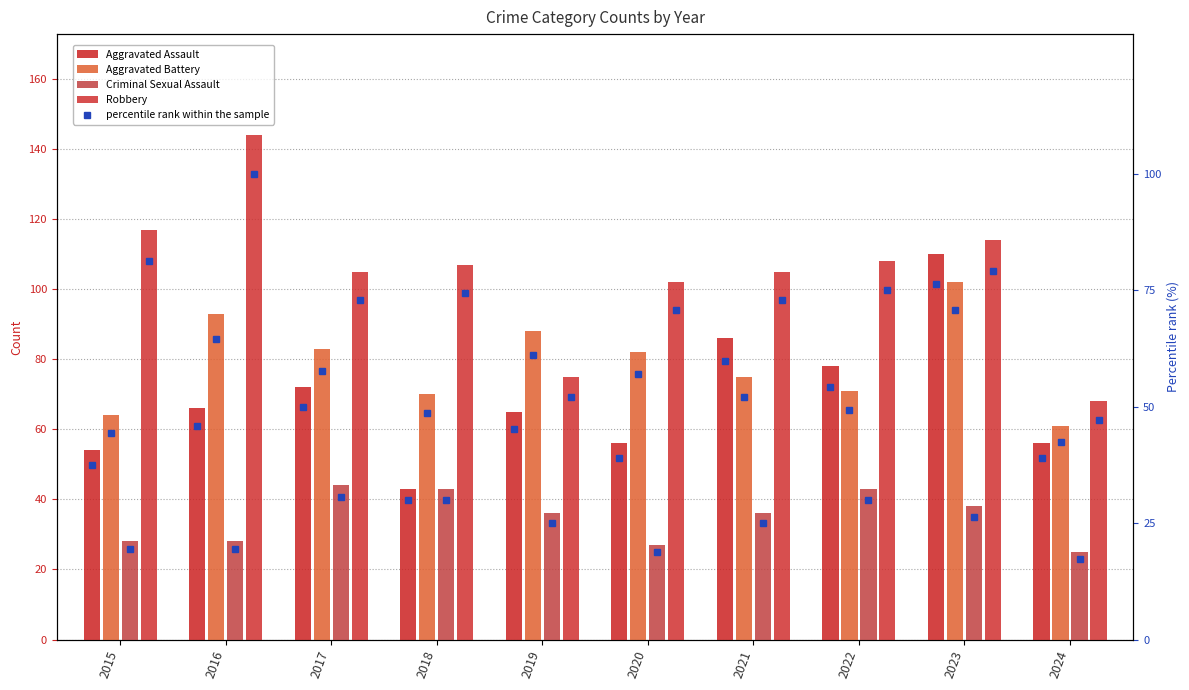

What is the difference between the highest and lowest values at 2023?

76.0